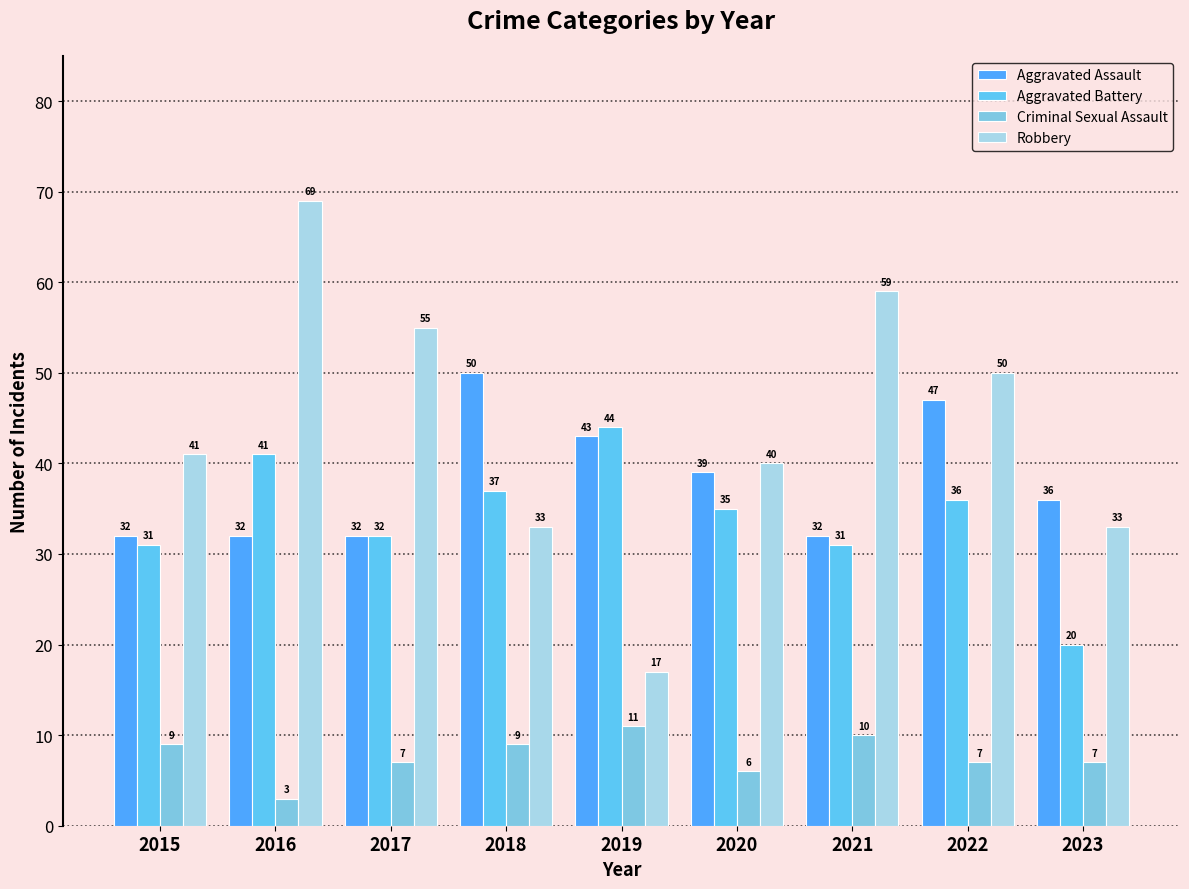

Reading left to right, list all the values displayed in this chart.

Aggravated Assault: 32	32	32	50	43	39	32	47	36
Aggravated Battery: 31	41	32	37	44	35	31	36	20
Criminal Sexual Assault: 9	3	7	9	11	6	10	7	7
Robbery: 41	69	55	33	17	40	59	50	33